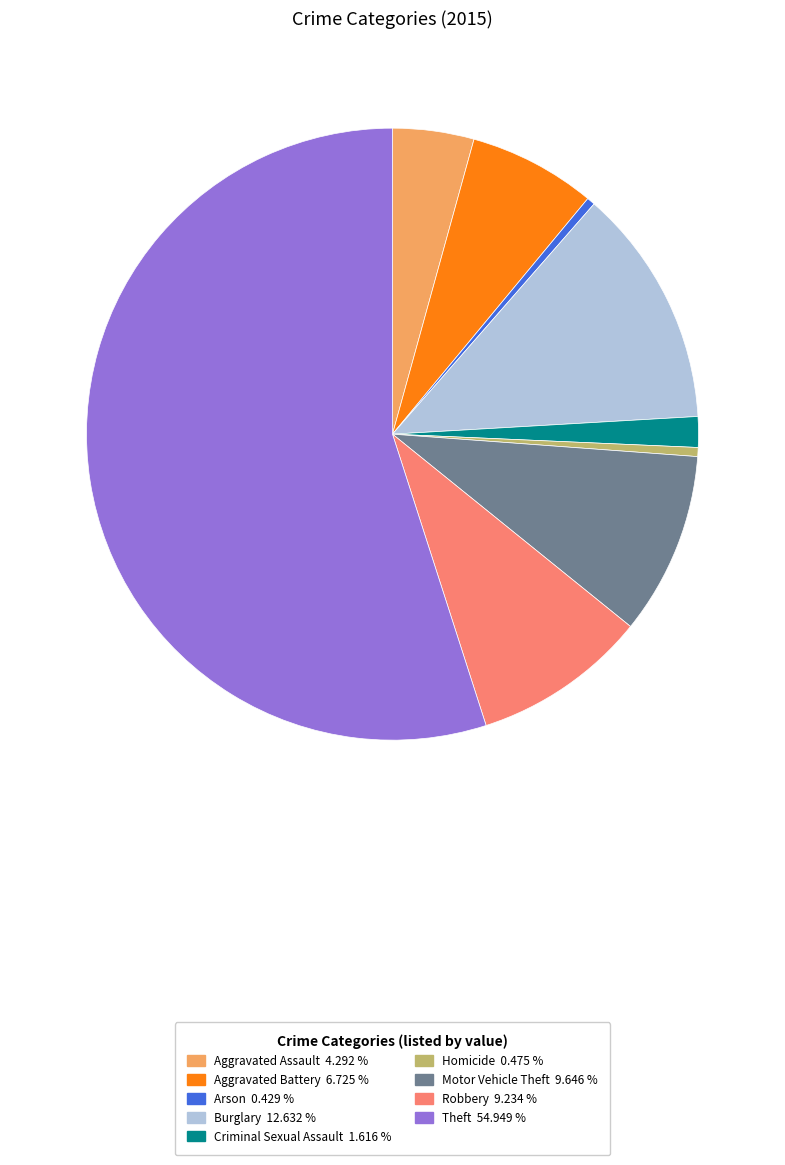

Is the sum of Criminal Sexual Assault and Theft greater than half?

Yes